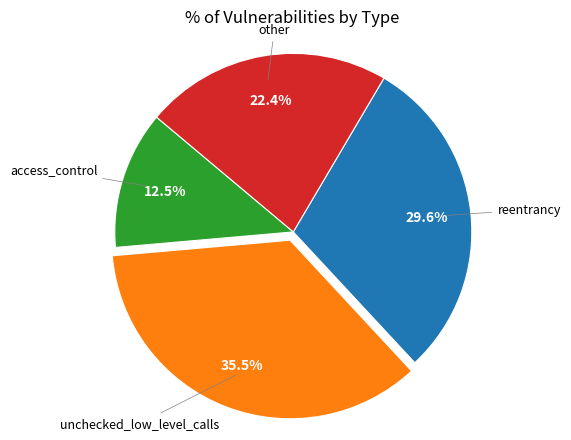

Is there a majority slice in this chart?

No